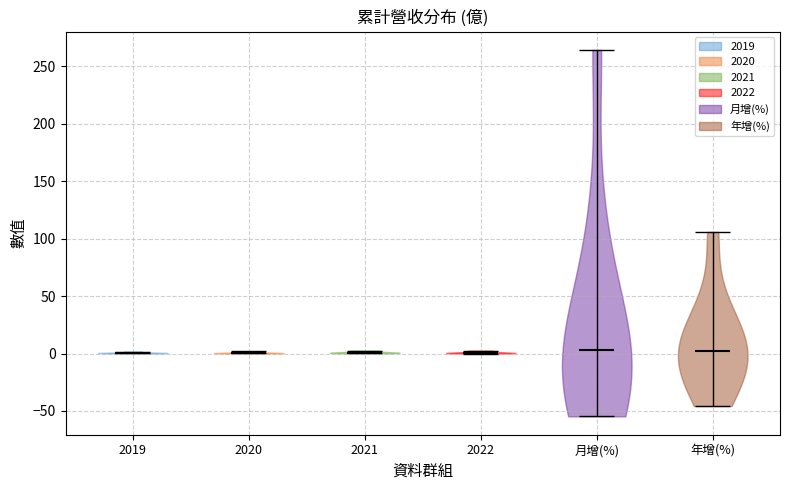

Reading left to right, read every violin against the y-axis: where its median line is, and the lowest and highest points it reaches. The values are not printed on the chart, so give them approximately, as read against the axis.

2019: median line 0, lowest point 0, highest point 0
2020: median line 0, lowest point 0, highest point 0
2021: median line 0, lowest point 0, highest point 5
2022: median line 0, lowest point 0, highest point 5
月增(%): median line 5, lowest point -55, highest point 265
年增(%): median line 0, lowest point -45, highest point 105